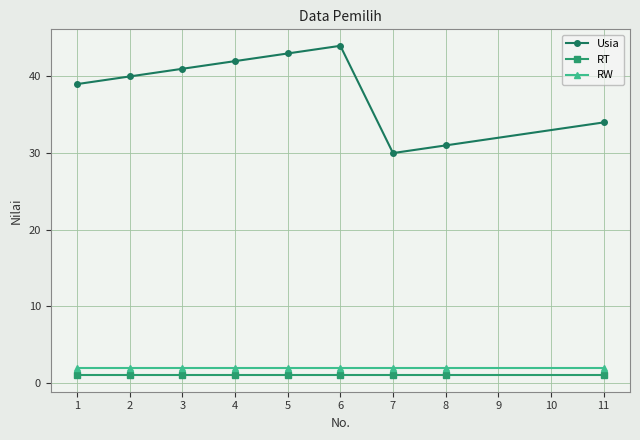

What is the approximate value of Usia at 8?

31